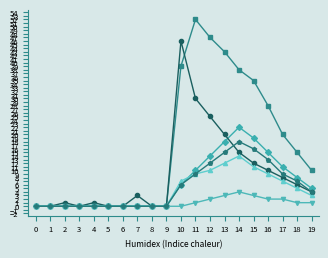

Which category has the highest value across all series?

11